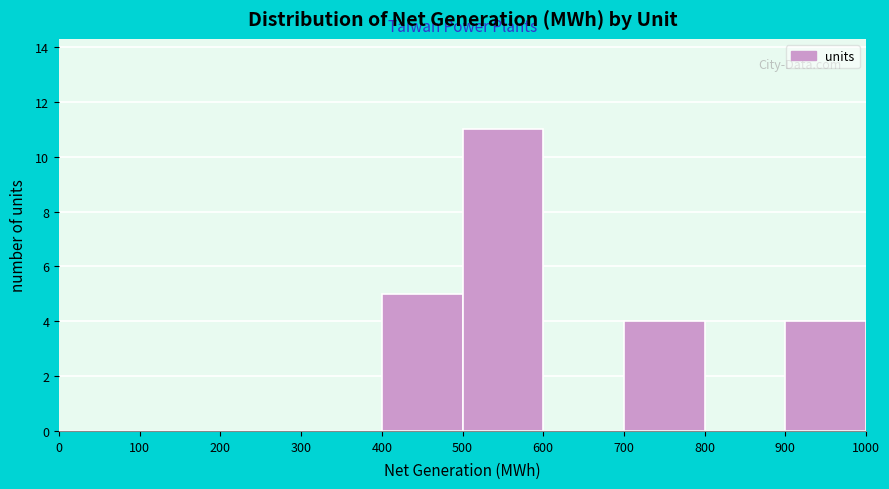

Reading left to right, transcribe this chart: for each bar, give the range it covers on the x-axis and its height. The values are not printed on the chart, so give them approximately, as read against the axis.

0 to 100: 0
100 to 200: 0
200 to 300: 0
300 to 400: 0
400 to 500: 5
500 to 600: 11
600 to 700: 0
700 to 800: 4
800 to 900: 0
900 to 1000: 4